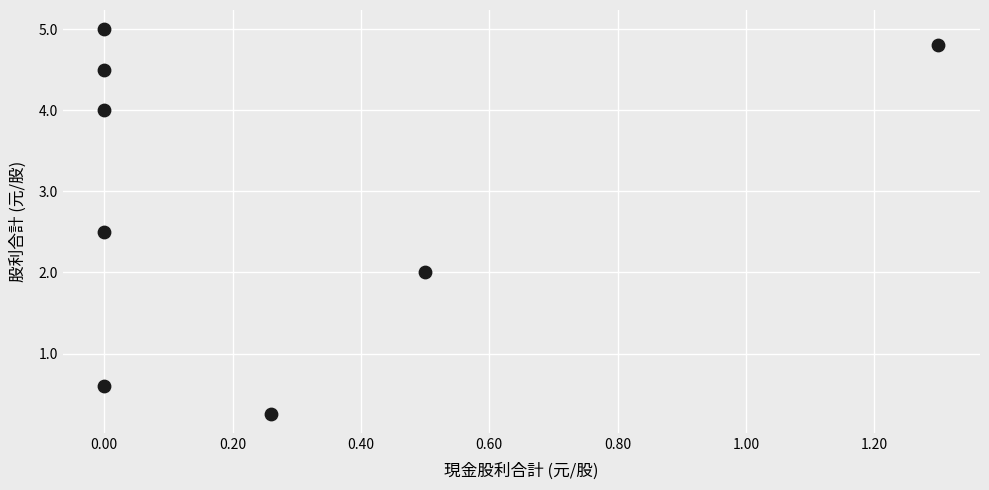

What is the average Y value?

3.0